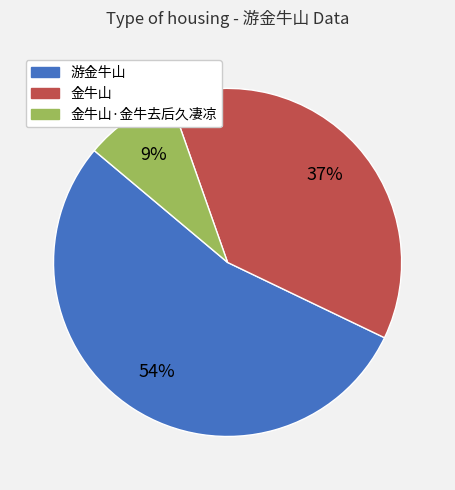

To the nearest percent, what is the difference between the largest and smallest slice percentages?

45%